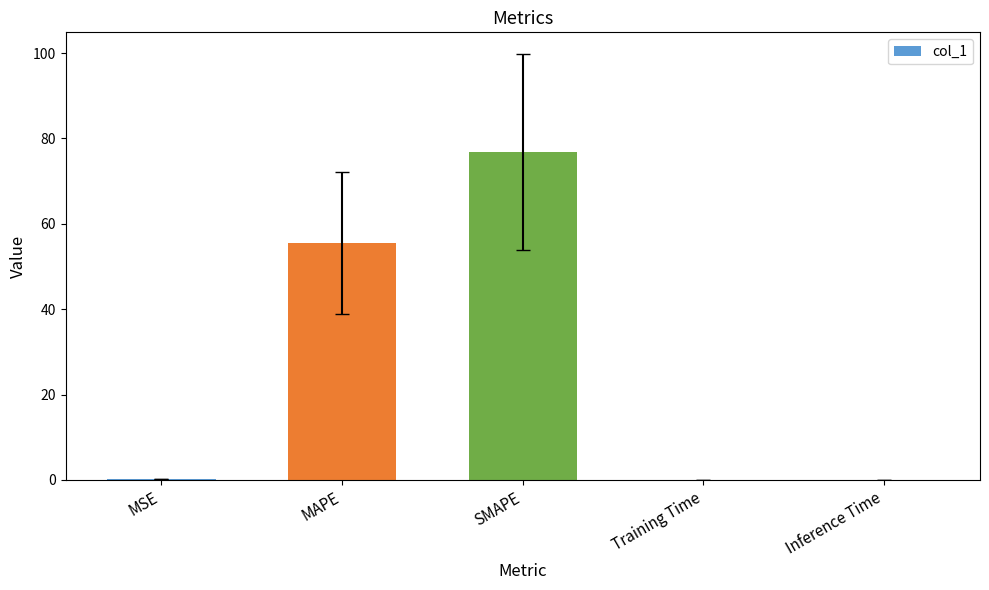

What is the change in value from MAPE to SMAPE?

+21.3